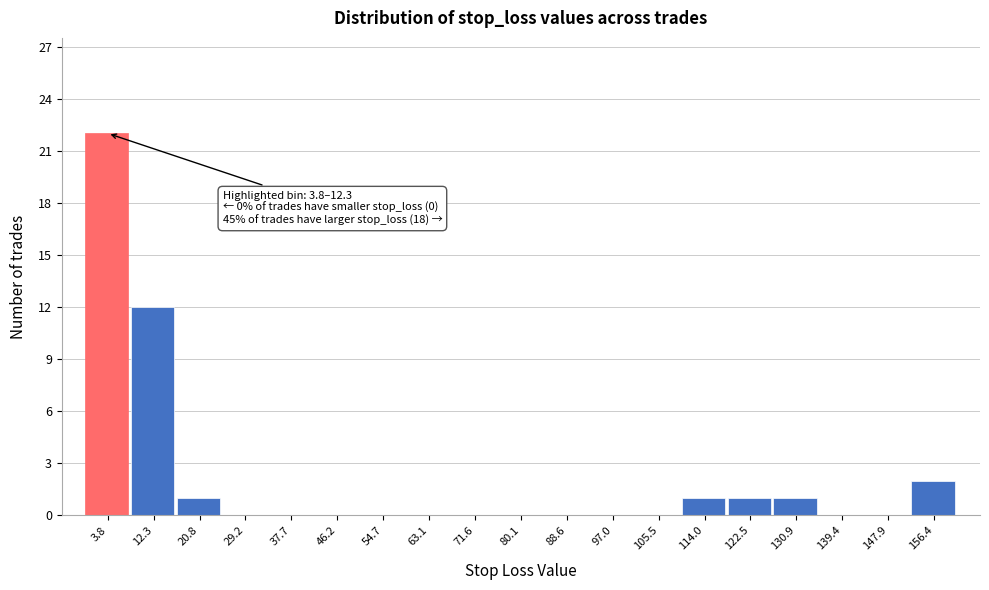

Reading left to right, what are all the values shown in this chart?

3.8=22	12.3=12	20.8=1	29.2=0	37.7=0	46.2=0	54.7=0	63.1=0	71.6=0	80.1=0	88.6=0	97.0=0	105.5=0	114.0=1	122.5=1	130.9=1	139.4=0	147.9=0	156.4=2